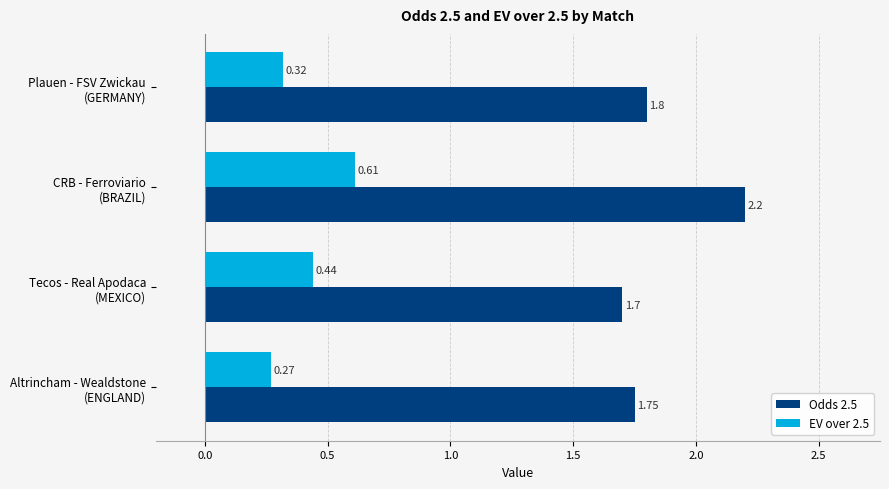

What is the average value of the Odds 2.5 series?

1.9